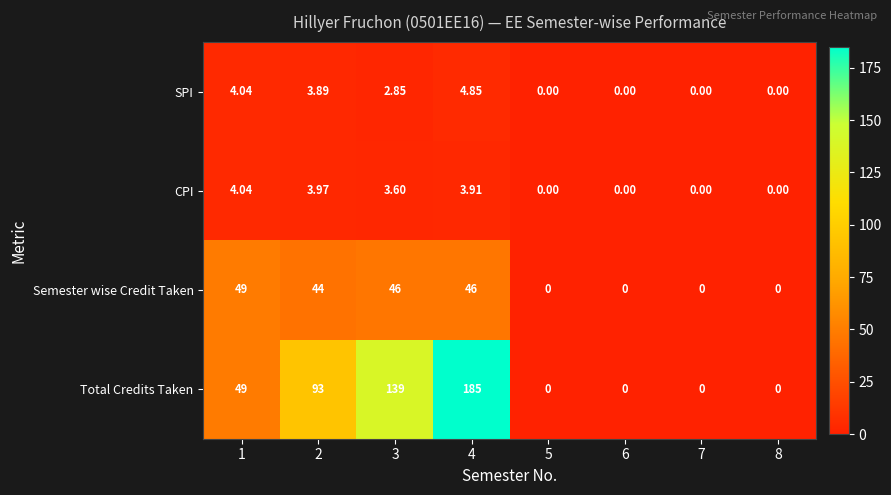

What is the greatest value displayed?

185.0